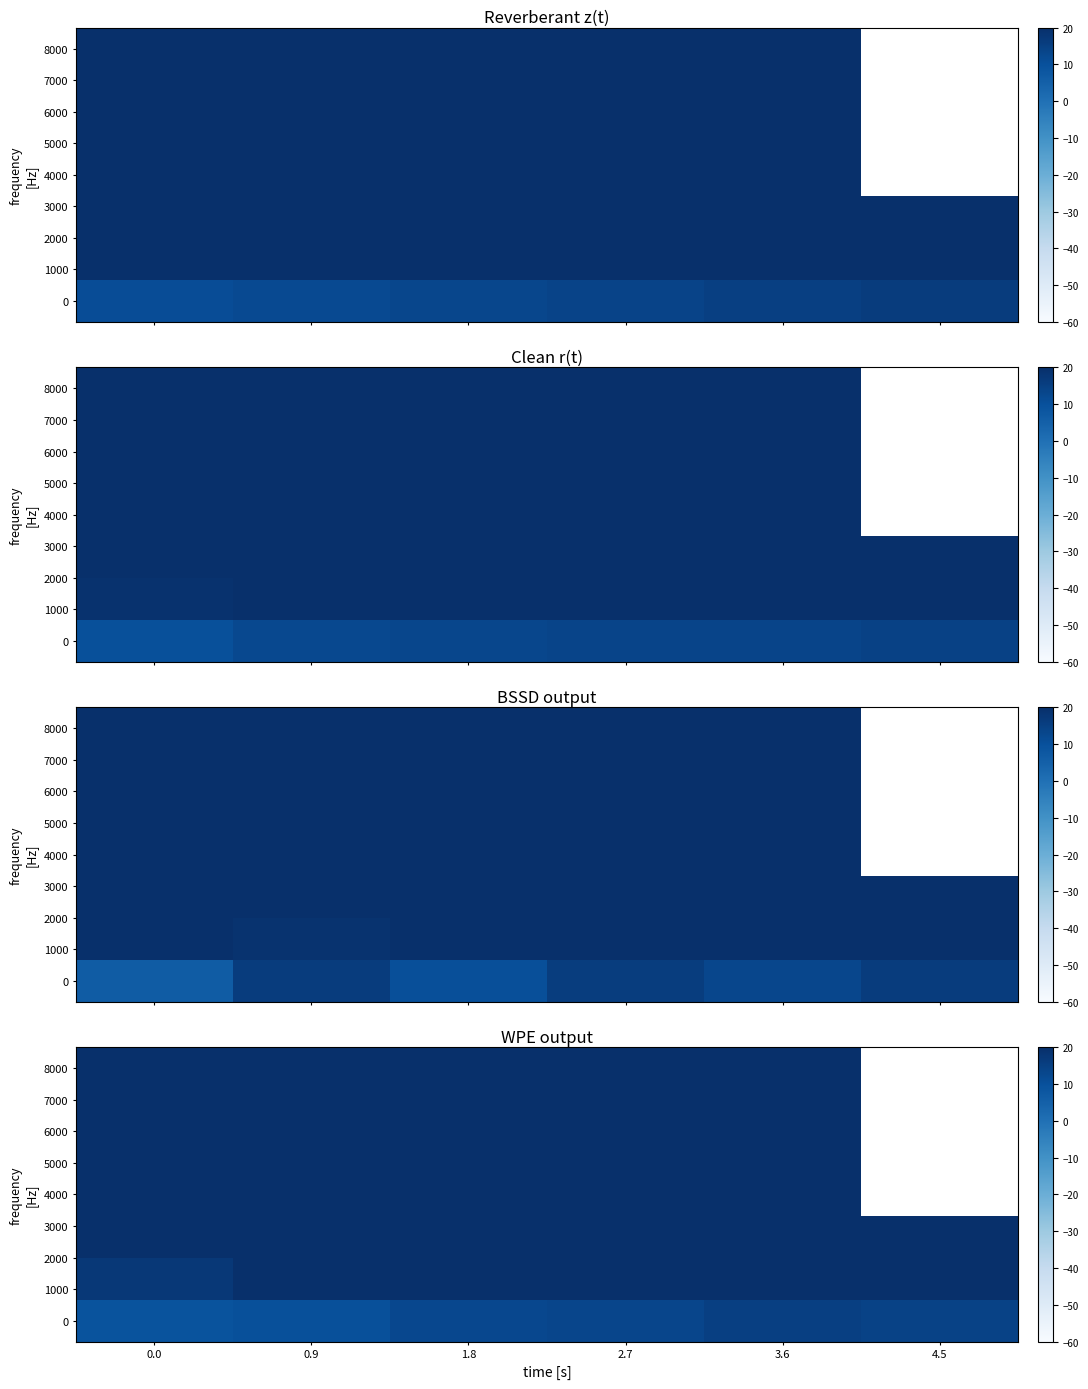

What is the sum of the 0 values at 3.6 and 2.7?

28.2